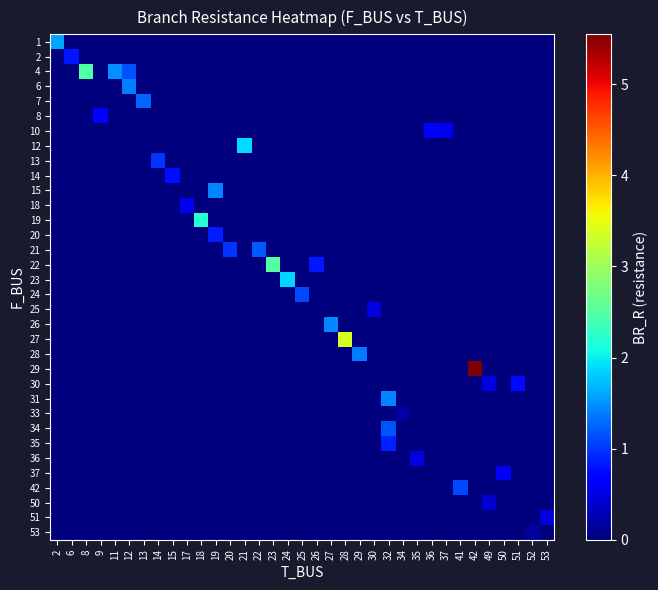

Count the number of categories in the chart.

35